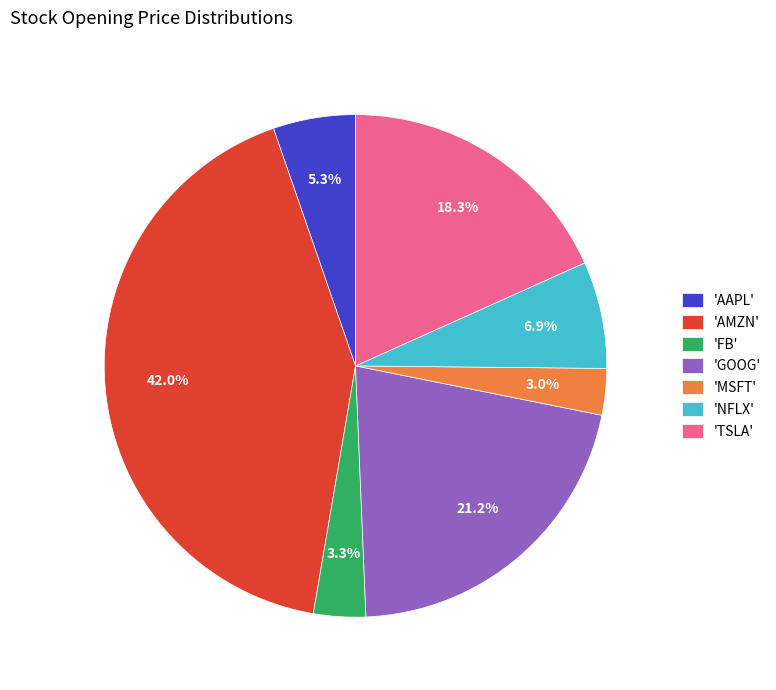

Approximately how many times larger is the value at 'TSLA' compared to 'MSFT'?

6.1